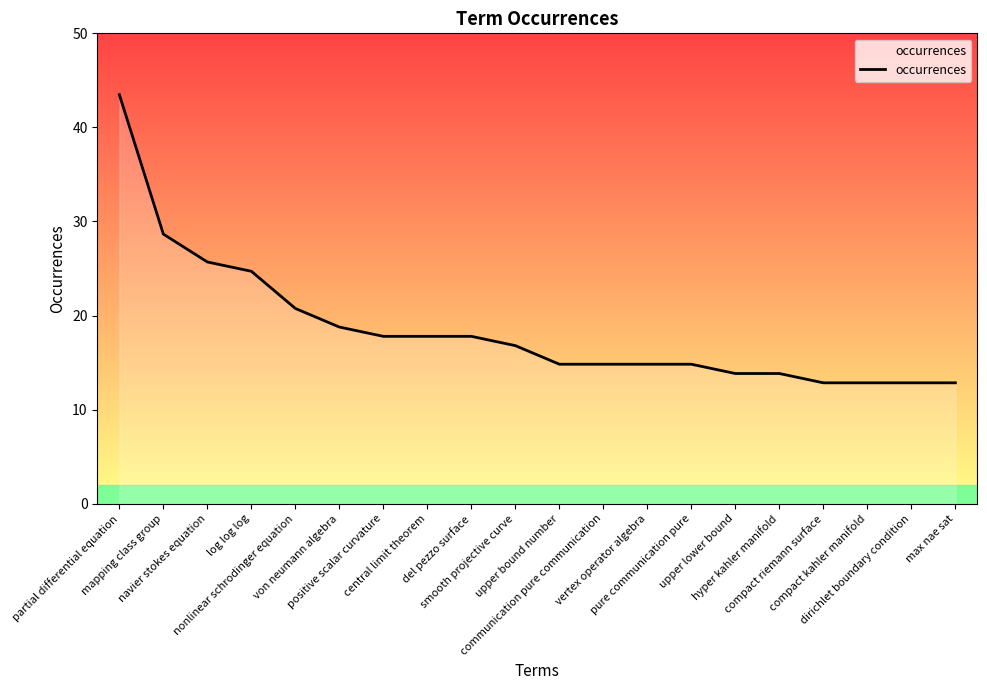

What position from the right is communication pure communication?

9